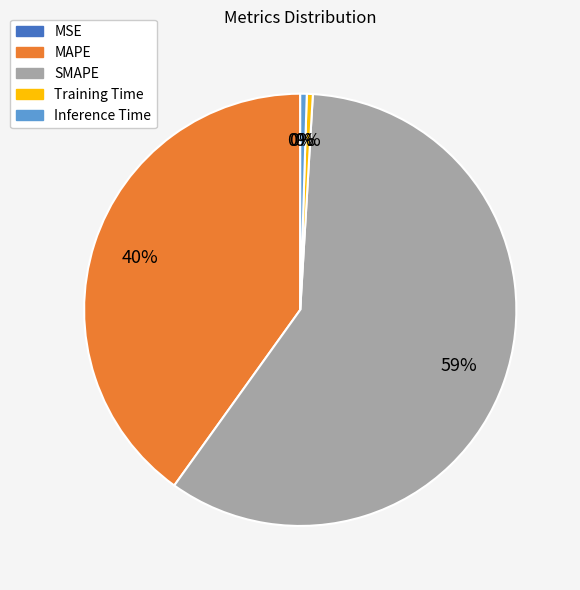

Is Inference Time the majority of the pie?

No